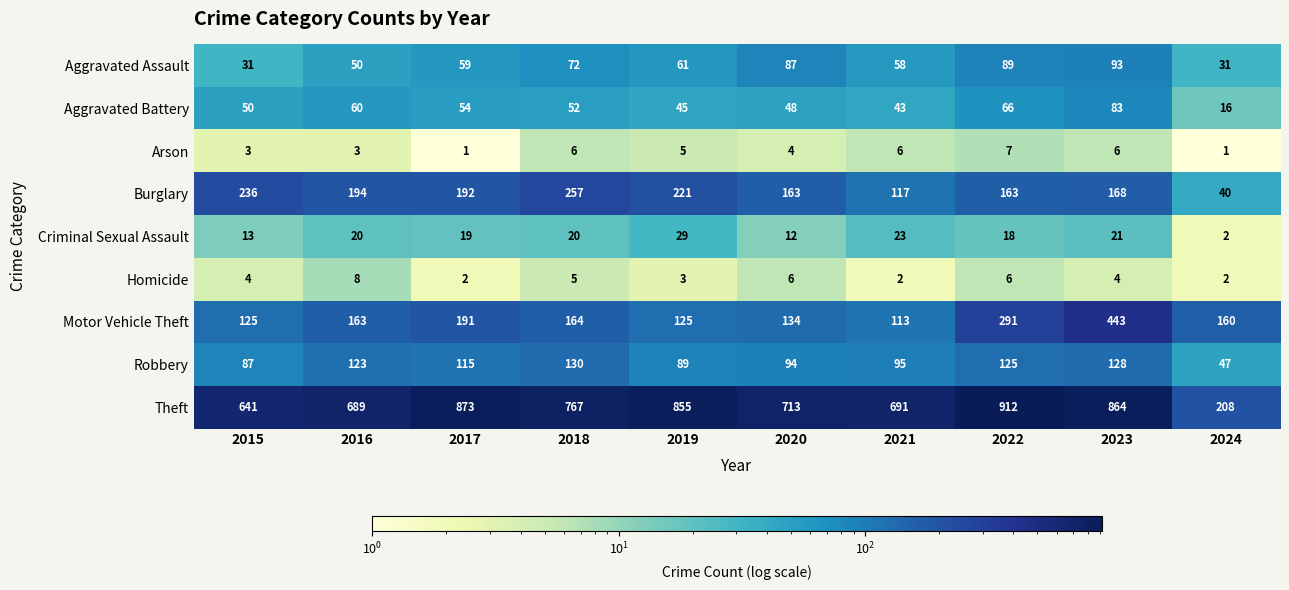

Rank the series at 2019 from lowest to highest value.

Homicide, Arson, Criminal Sexual Assault, Aggravated Battery, Aggravated Assault, Robbery, Motor Vehicle Theft, Burglary, Theft